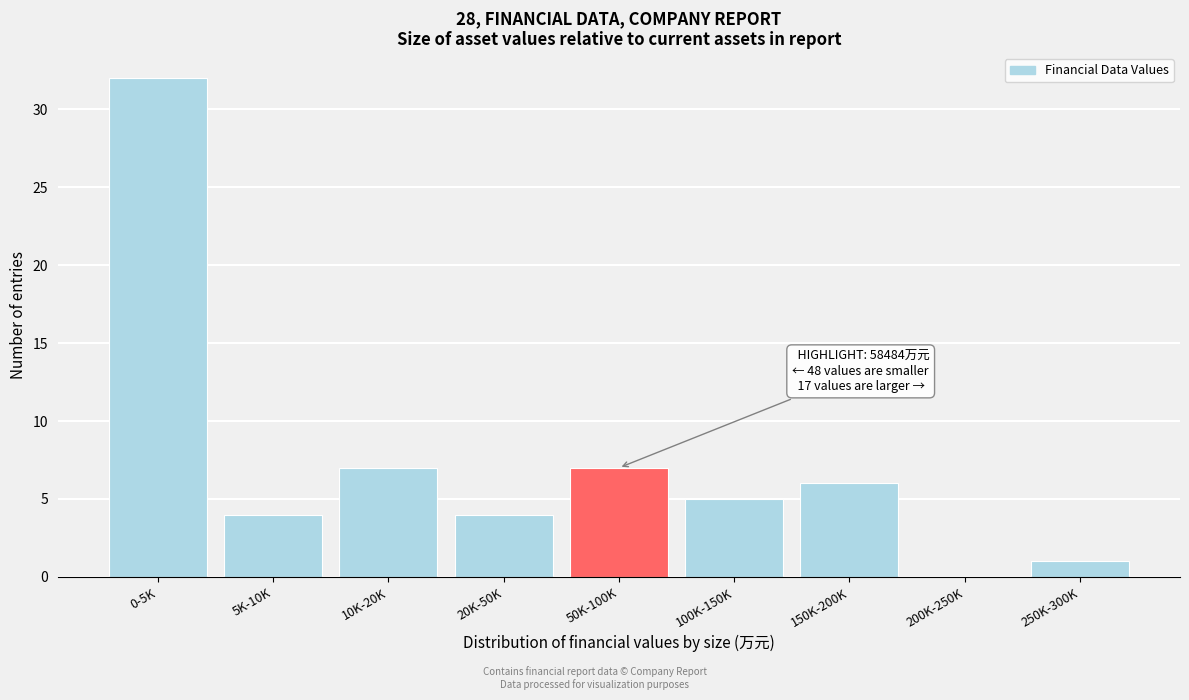

Reading left to right, list all the values displayed in this chart.

0-5K=32	5K-10K=4	10K-20K=7	20K-50K=4	50K-100K=7	100K-150K=5	150K-200K=6	200K-250K=0	250K-300K=1